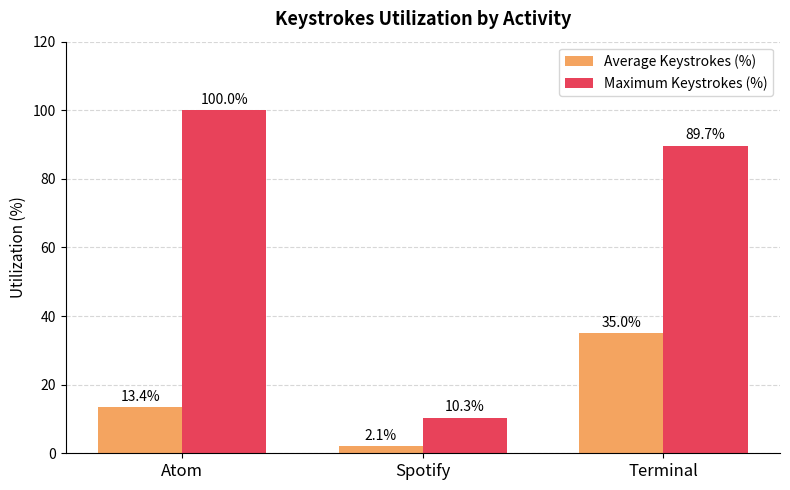

Are the bars horizontal?

No